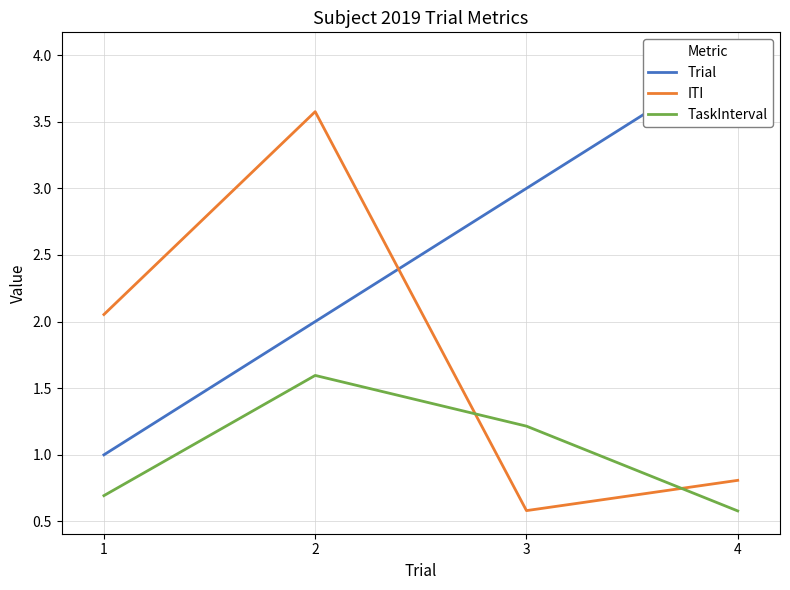

What is the maximum value for TaskInterval?

1.6